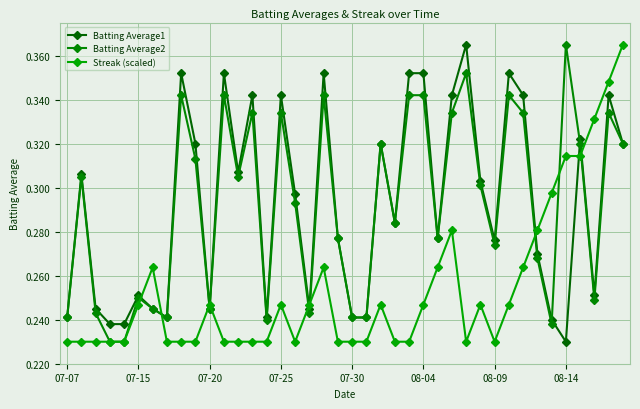

How many intersections are there between Batting Average1 and Batting Average2?

2